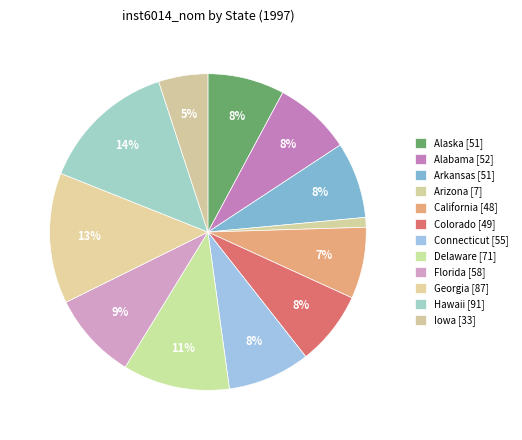

How many segments does this pie chart have?

12